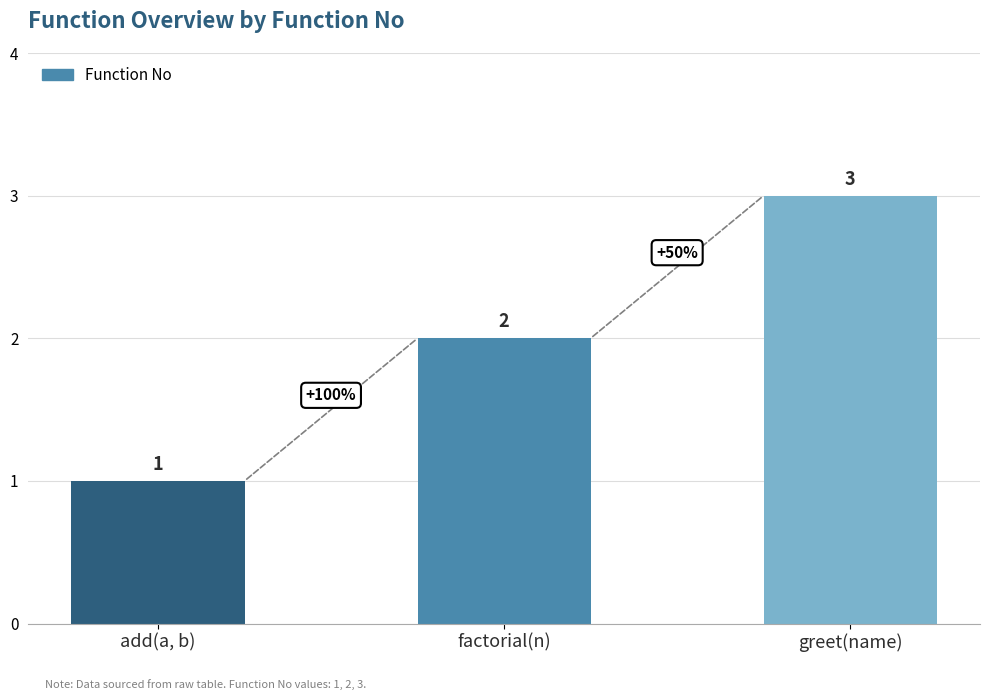

What is the smallest value displayed?

1